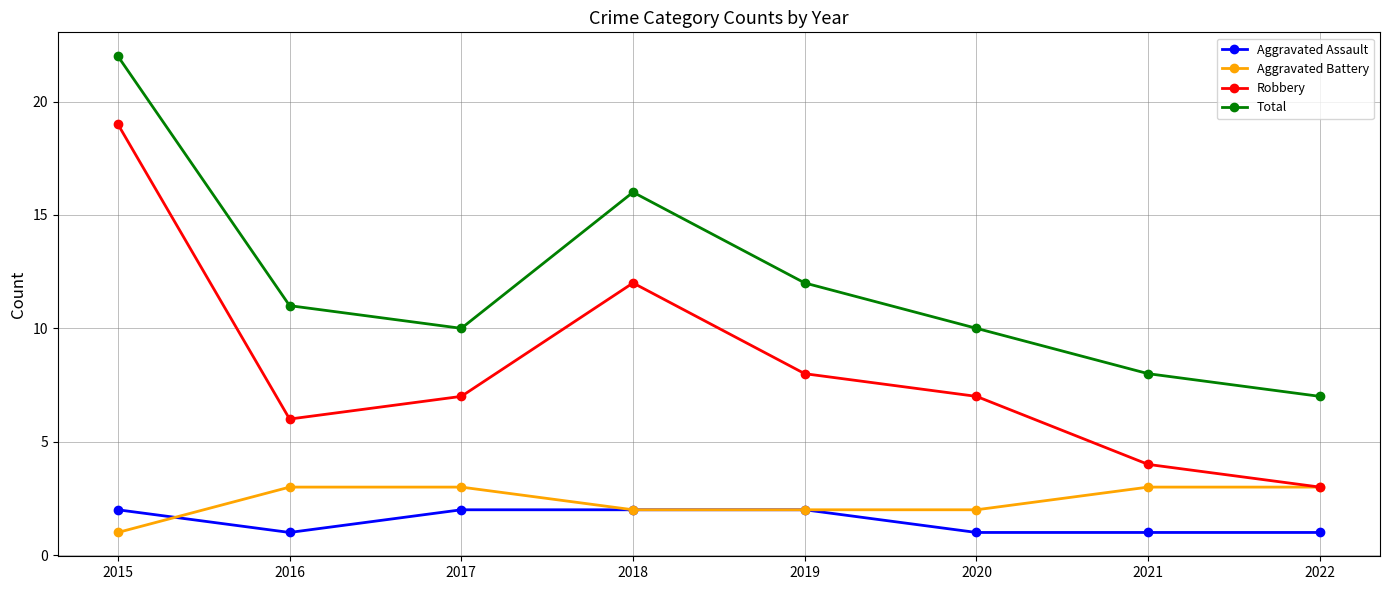

What is the value of the Aggravated Assault point at the 5th from the left?

2